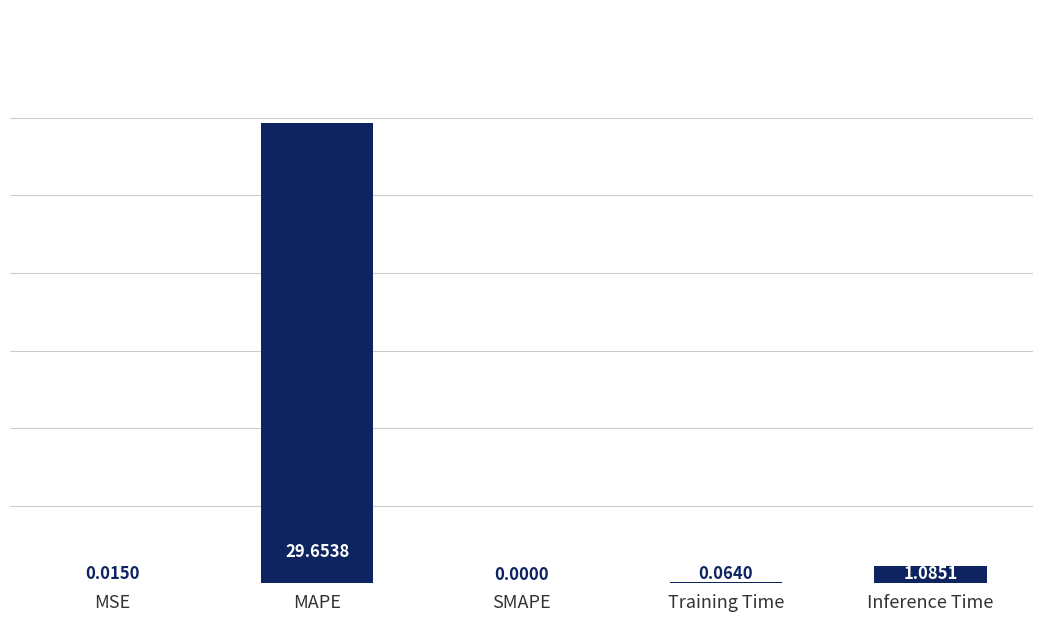

What is the sum of all values?

30.8